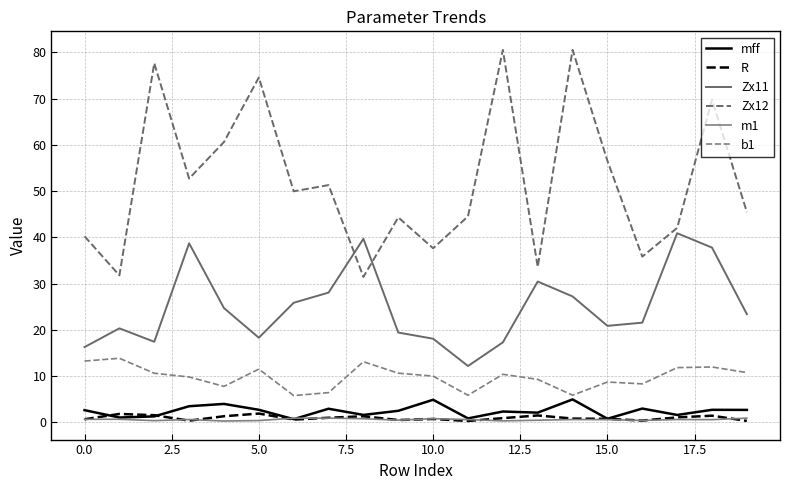

Does the chart display data point markers on the line(s)?

No